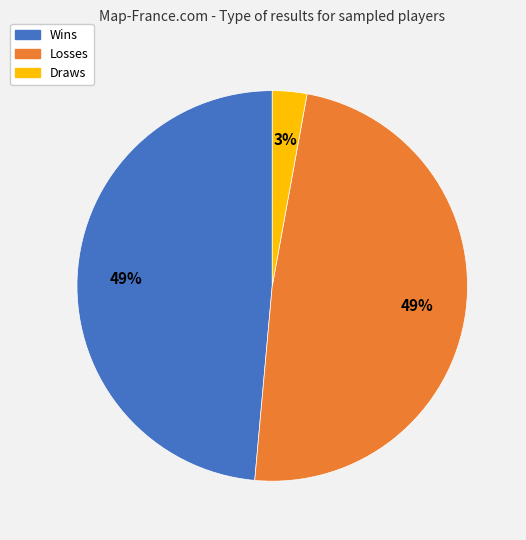

Is there a majority slice in this chart?

No